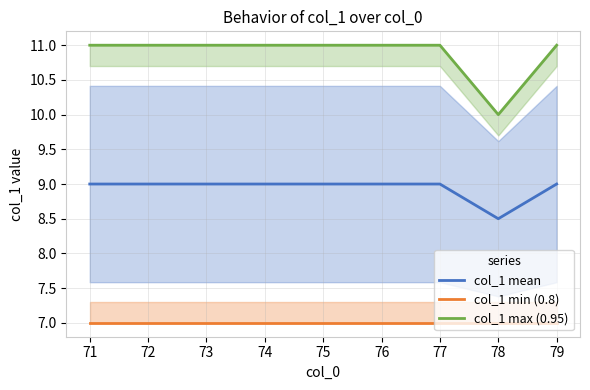

Which series has the largest total across all categories?

col_1 max (0.95)